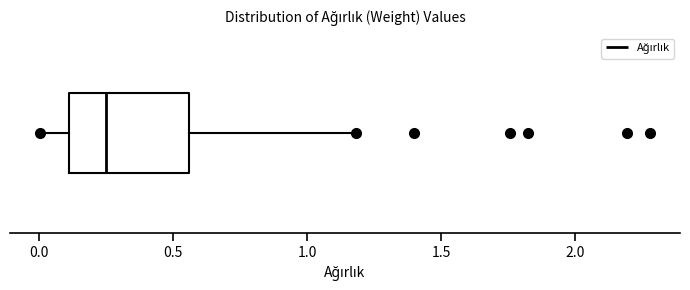

Transcribe this box plot: give where the median line is, the range the box spans, and where the two whiskers end, as read against the x-axis. The values are not printed on the chart, so give them approximately, as read against the axis.

median 0.25, box 0.10 to 0.55, whiskers 0.00 to 1.20